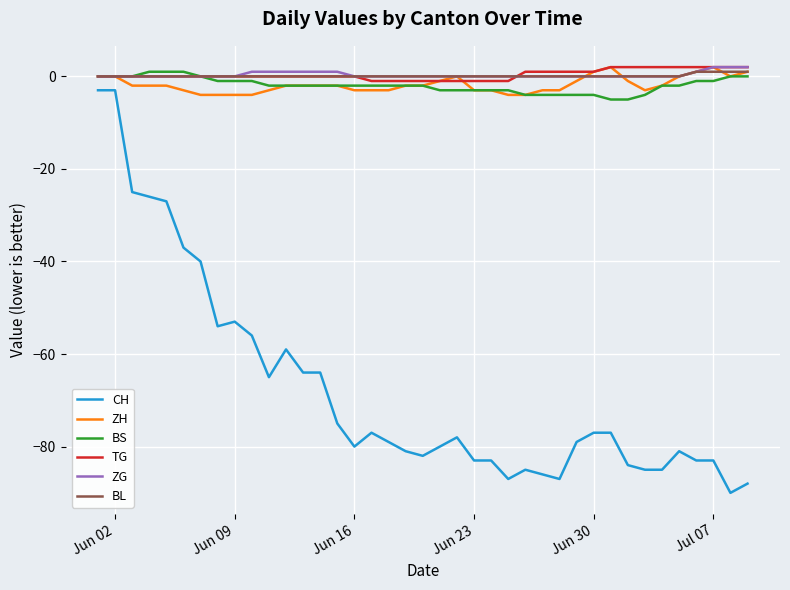

Which series has the widest spread of values?

CH